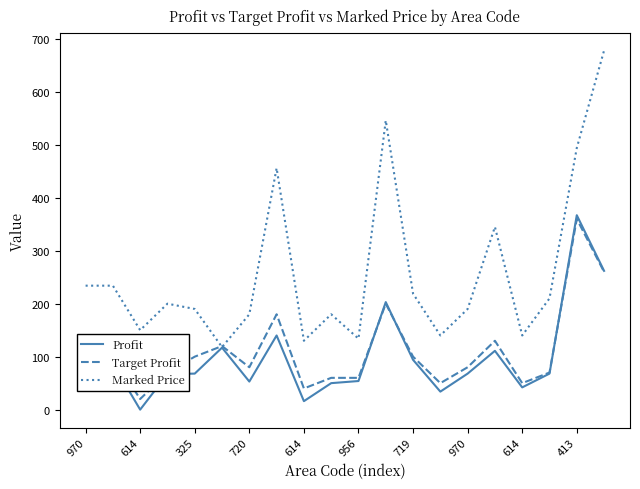

What is the average value of the Target Profit series?

112